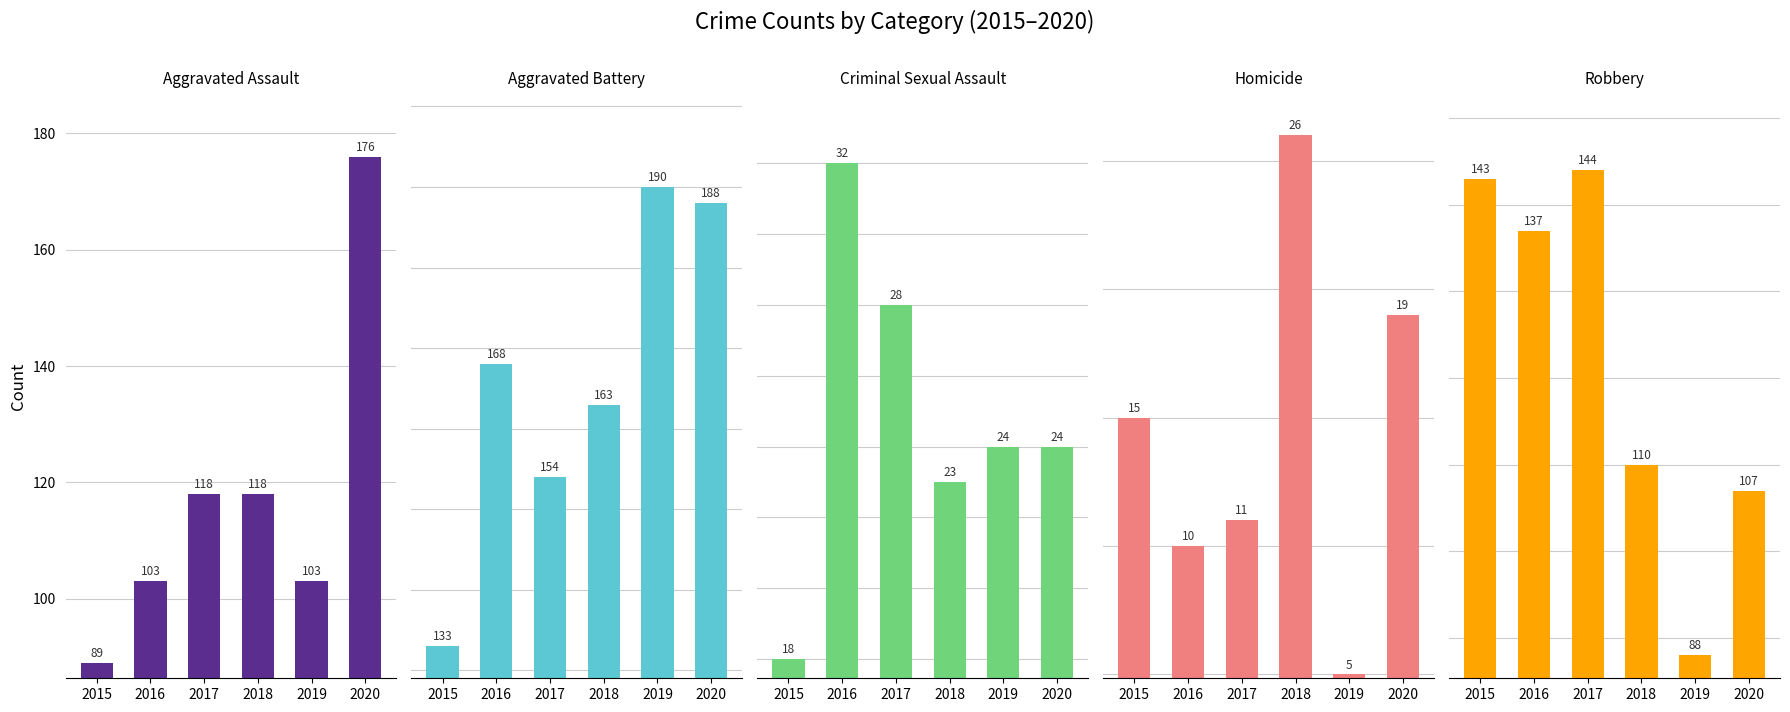

Reading right to left, list all the values displayed in this chart.

Aggravated Assault: 2020=176	2019=103	2018=118	2017=118	2016=103	2015=89
Aggravated Battery: 2020=188	2019=190	2018=163	2017=154	2016=168	2015=133
Criminal Sexual Assault: 2020=24	2019=24	2018=23	2017=28	2016=32	2015=18
Homicide: 2020=19	2019=5	2018=26	2017=11	2016=10	2015=15
Robbery: 2020=107	2019=88	2018=110	2017=144	2016=137	2015=143